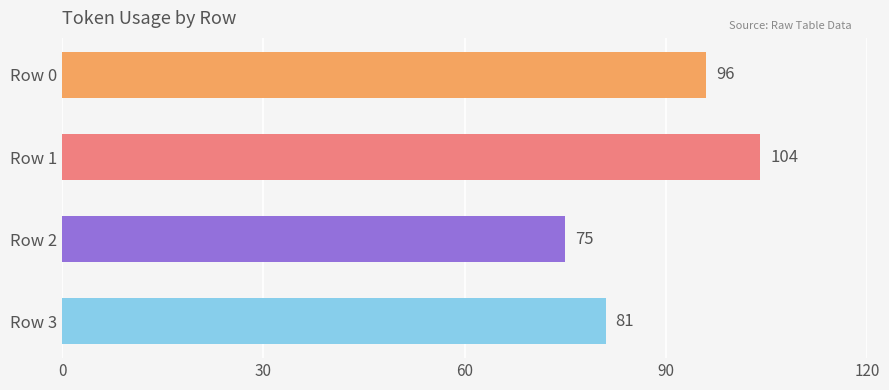

What is the change in value from Row 0 to Row 3?

-15